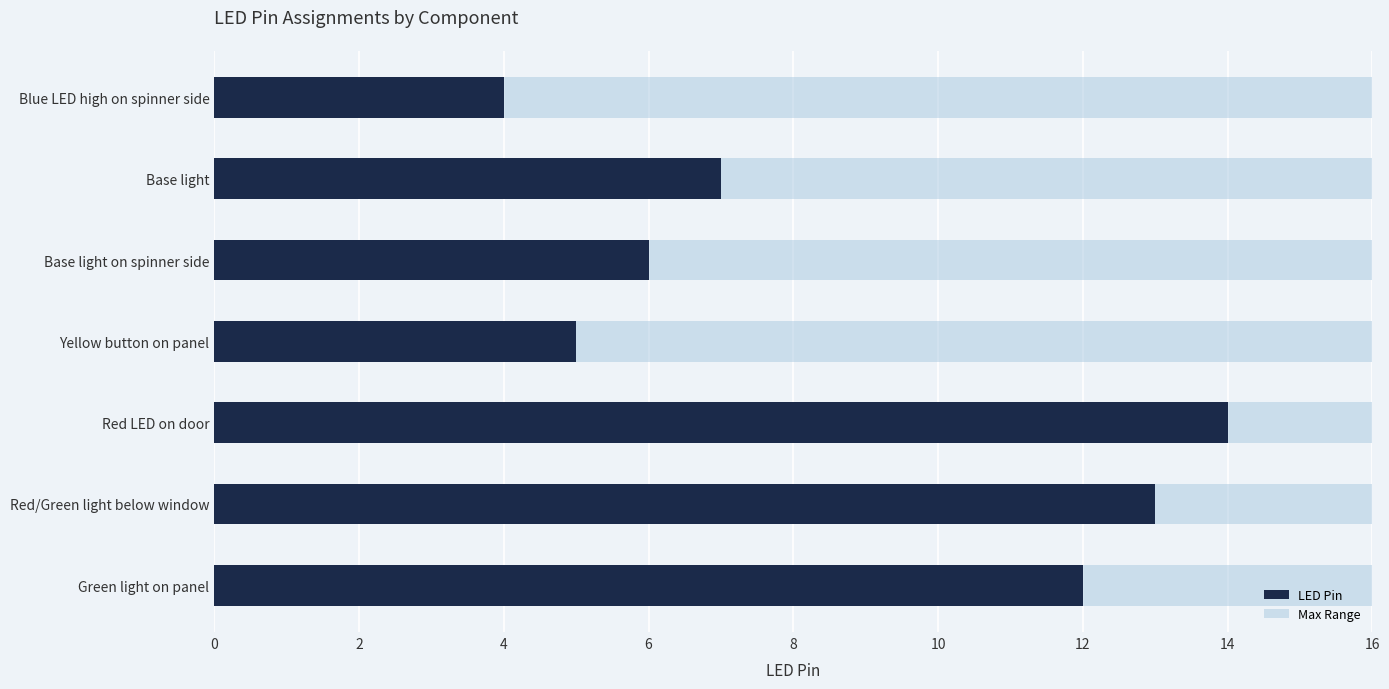

How many groups of bars are there?

7